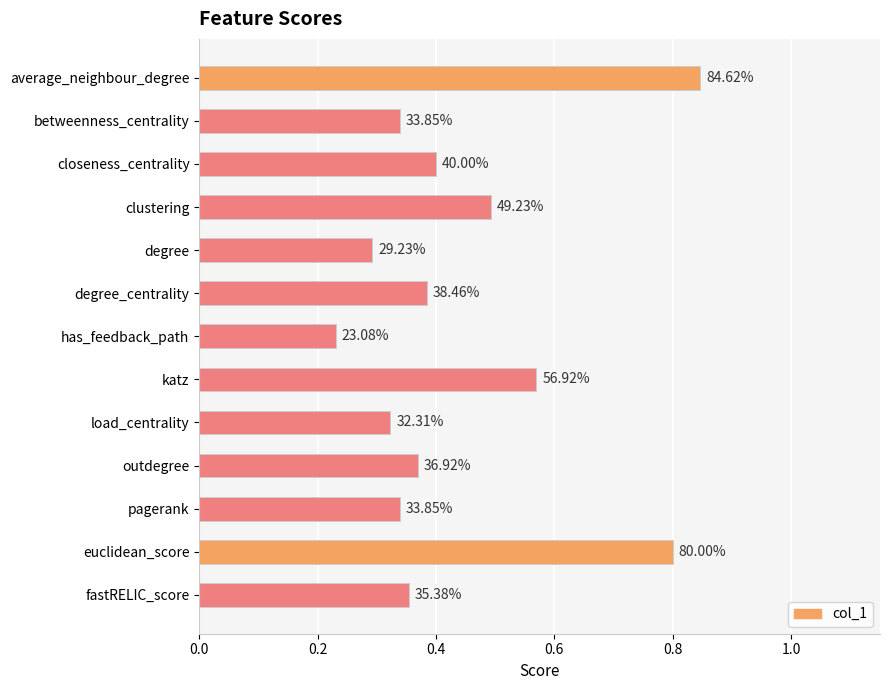

How many bars are there in total?

13